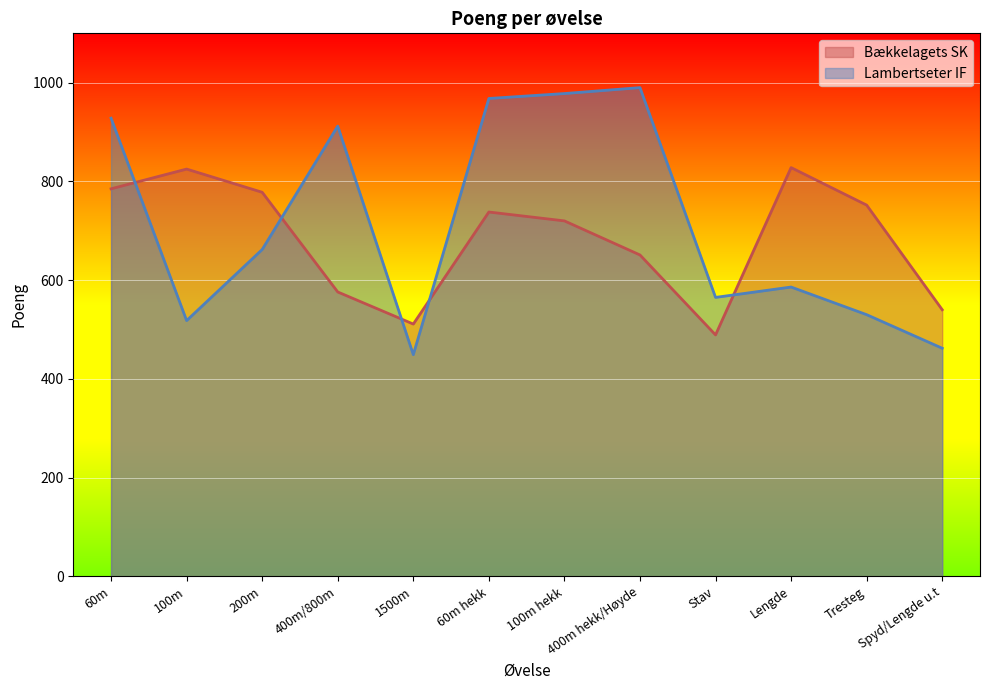

What value does the Lambertseter IF series have at 100m?

518